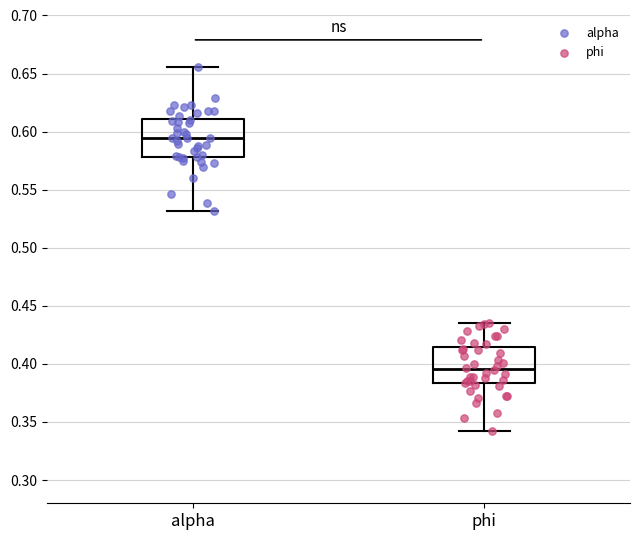

Which box's median line is the lowest?

phi